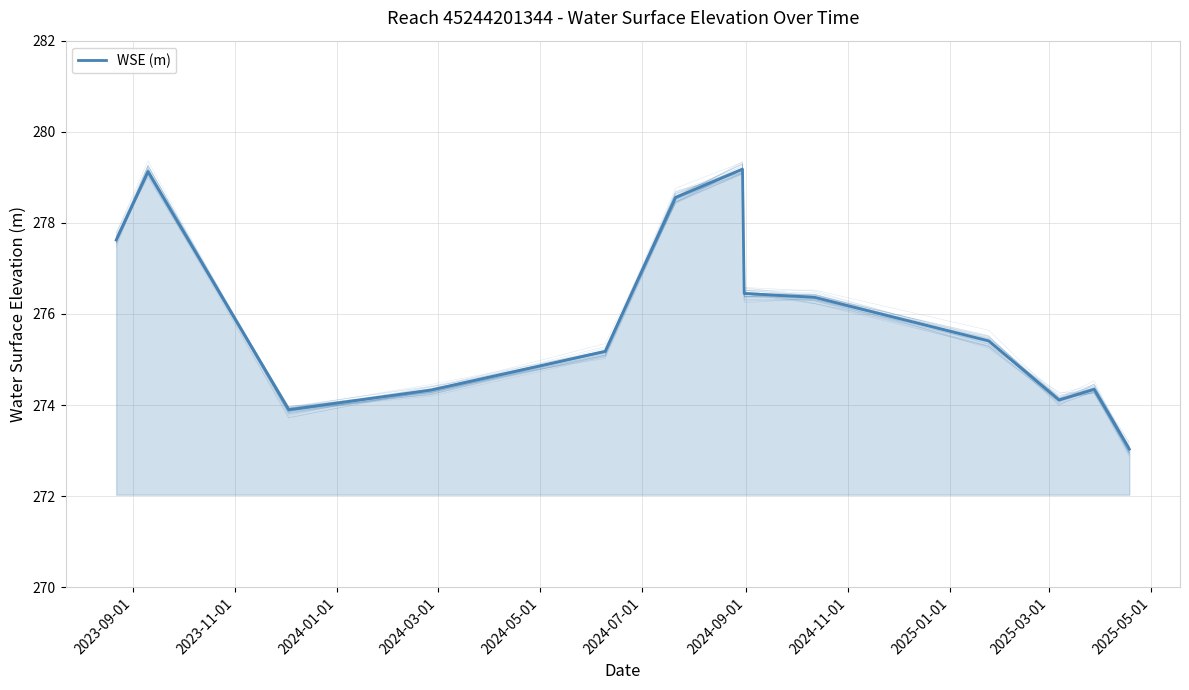

What is the value of the 13th point from the left?

273.0